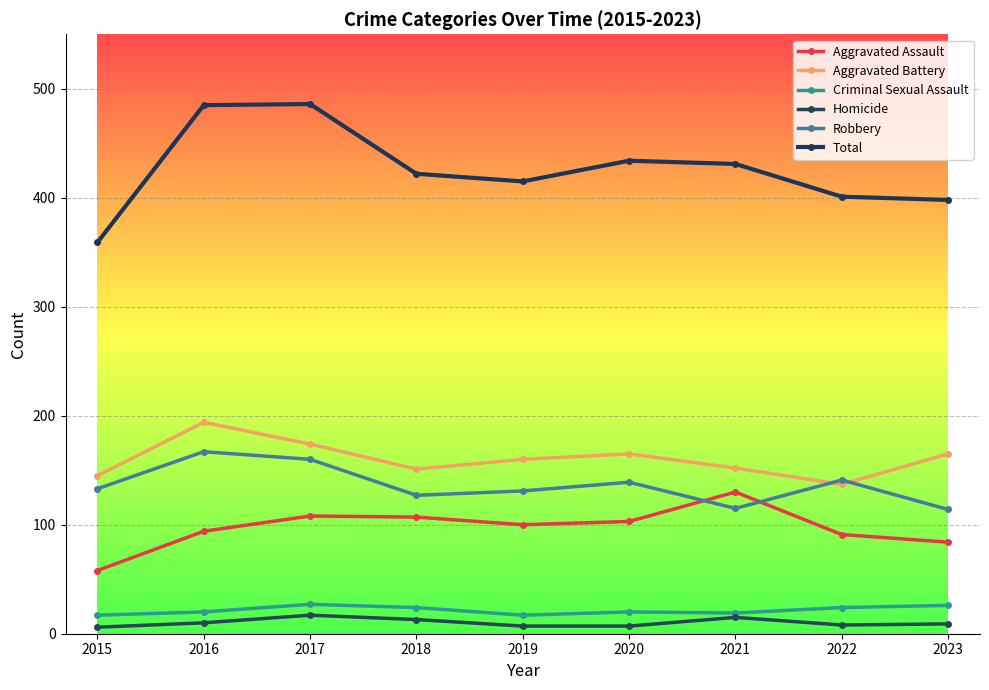

Is it true that Aggravated Battery equals 133 at 2016?

False